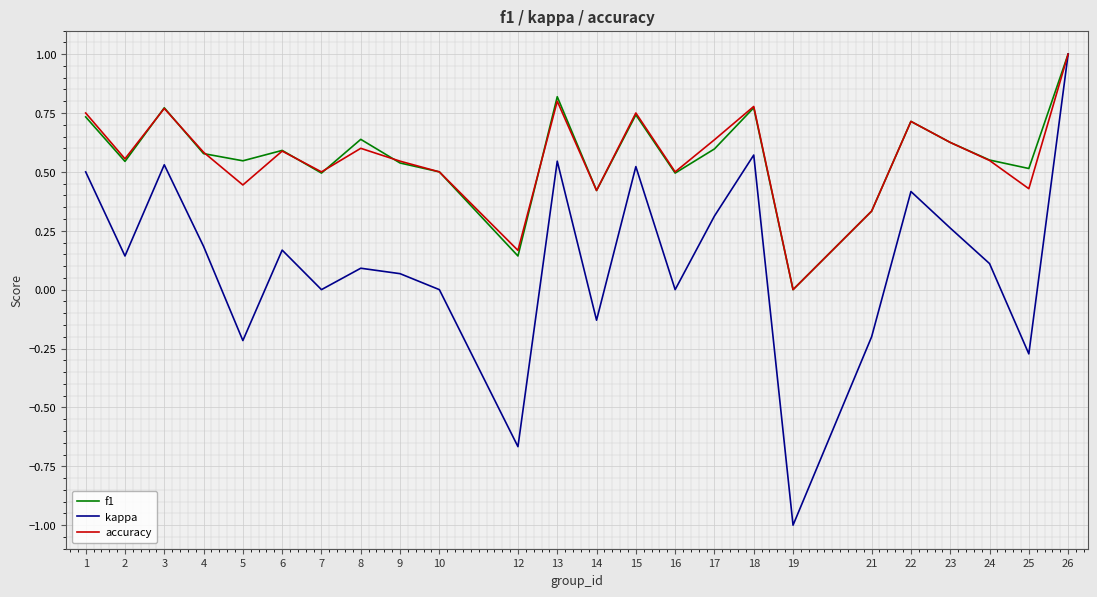

Is the value of f1 at 3 greater than the value of accuracy at 4?

Yes